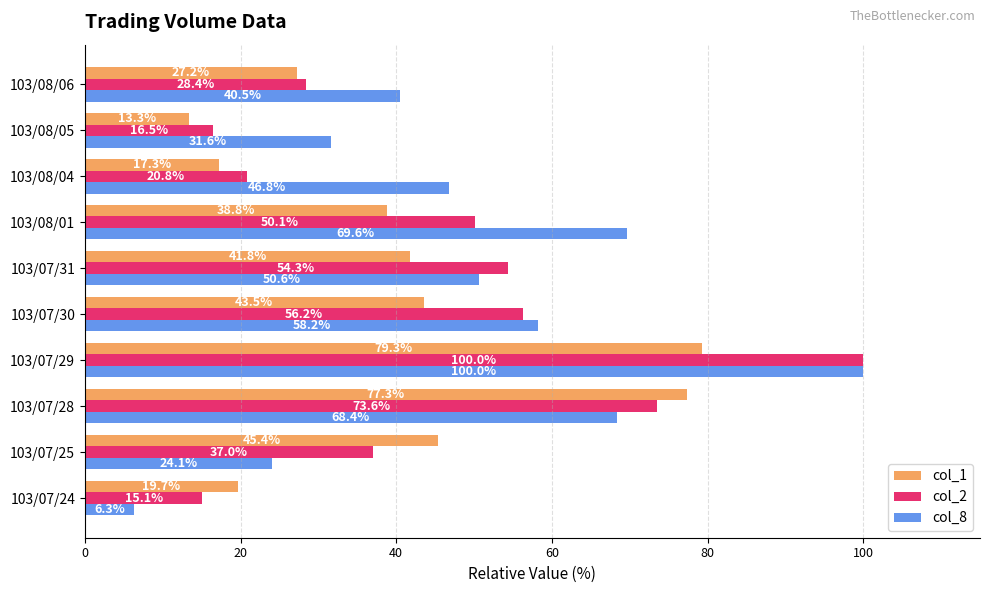

Where is col_1 nearest to the value 46?

103/07/25